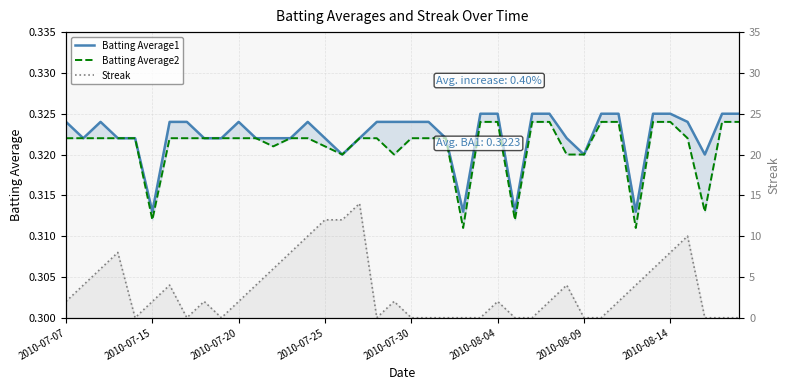

True or false: Batting Average1 has more than 2 points higher than both neighbors.

True